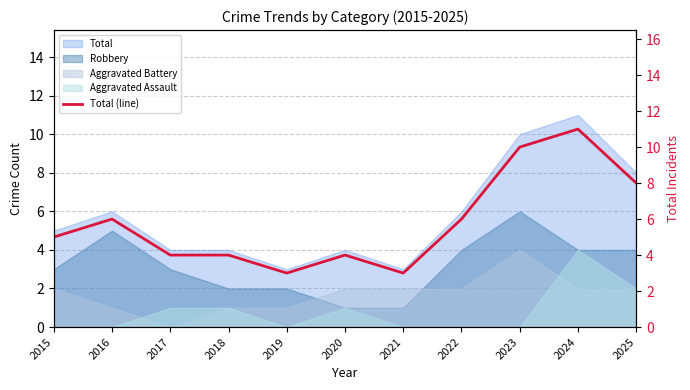

At which category does the data reach its first local valley?

2019